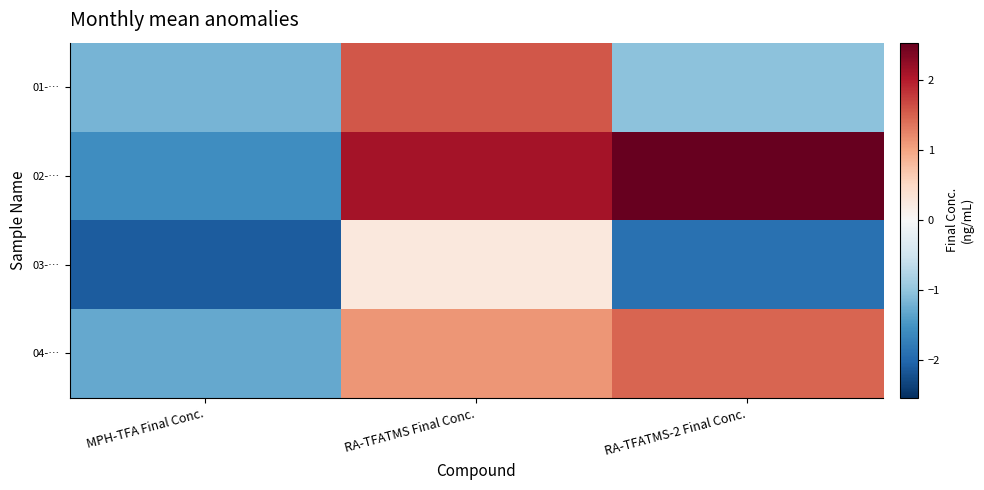

At which category is the sum across all series the highest?

RA-TFATMS Final Conc.